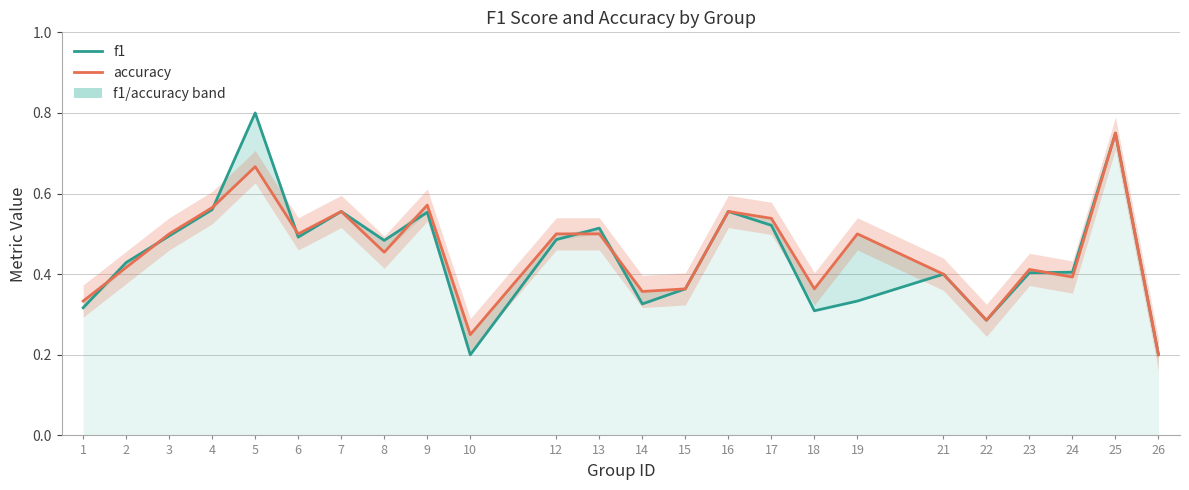

How many interior local valleys does the f1 series have?

6